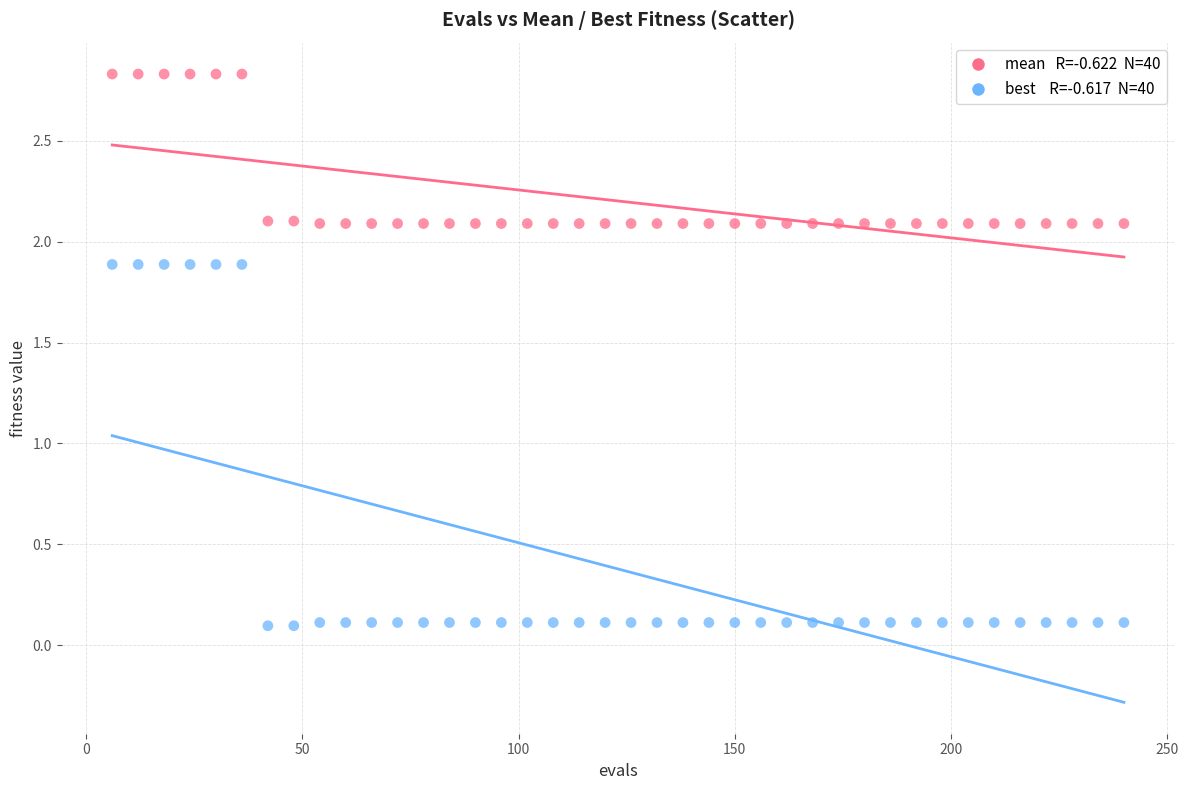

Across all data points, what is the range of X values (max minus min)?

234.0